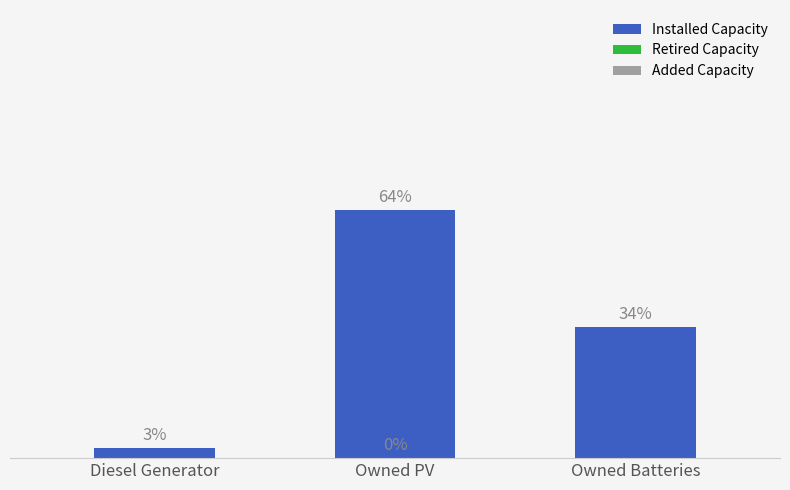

The value of Added Capacity at Diesel Generator is 0. True or false?

True